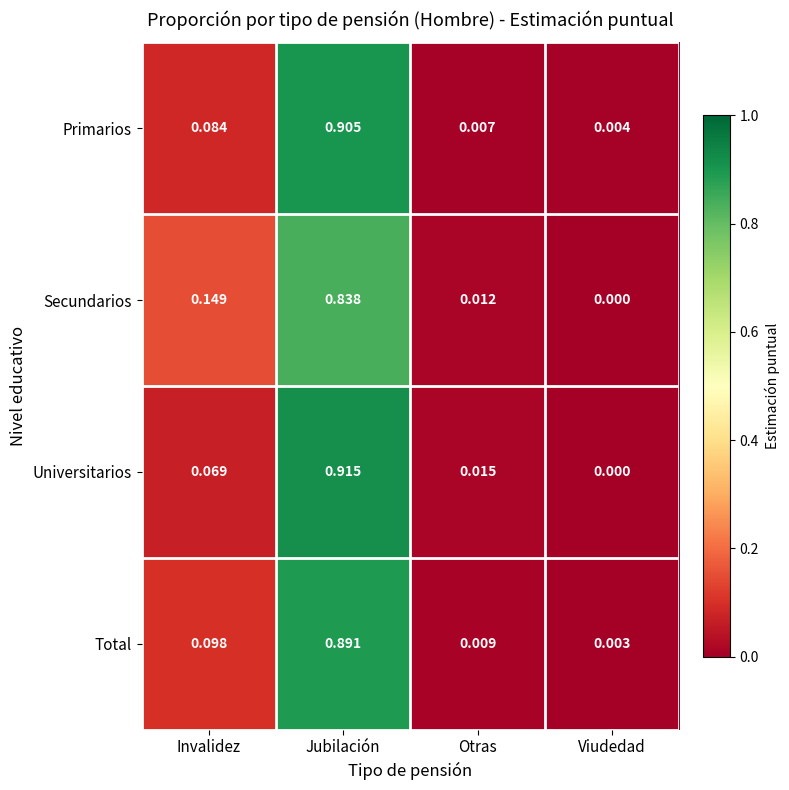

Rank the series by their maximum value, from highest to lowest.

Universitarios, Primarios, Total, Secundarios